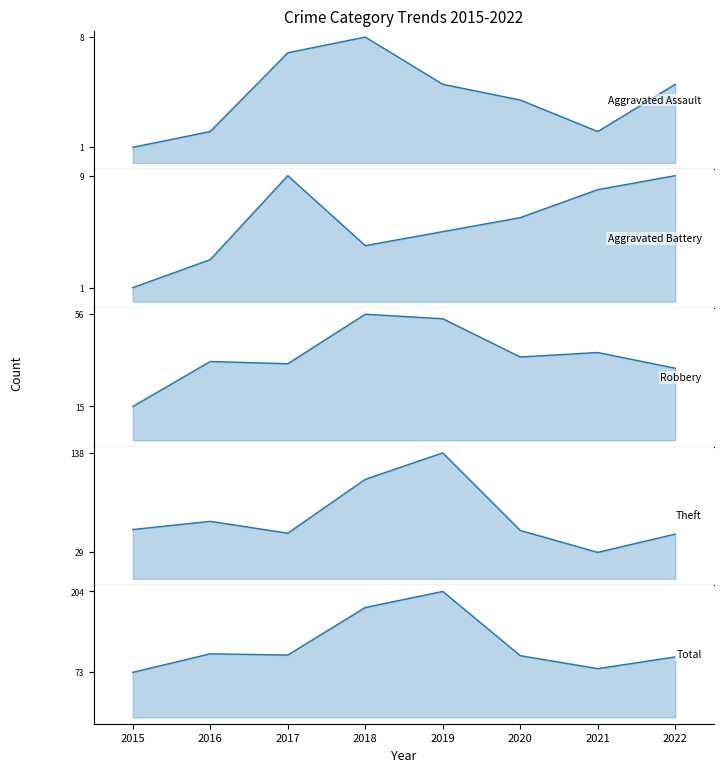

Does the chart have visible grid lines?

No